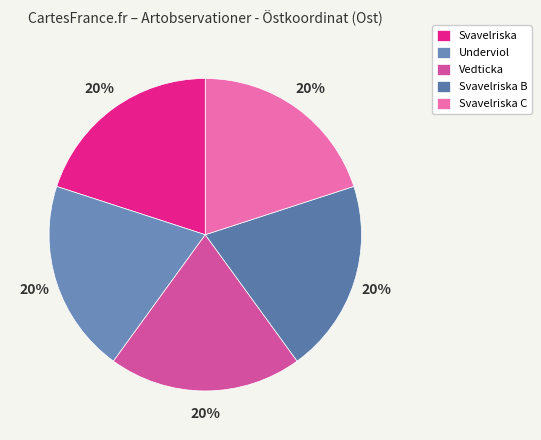

Which category has the biggest portion of the pie?

Underviol (113703438)